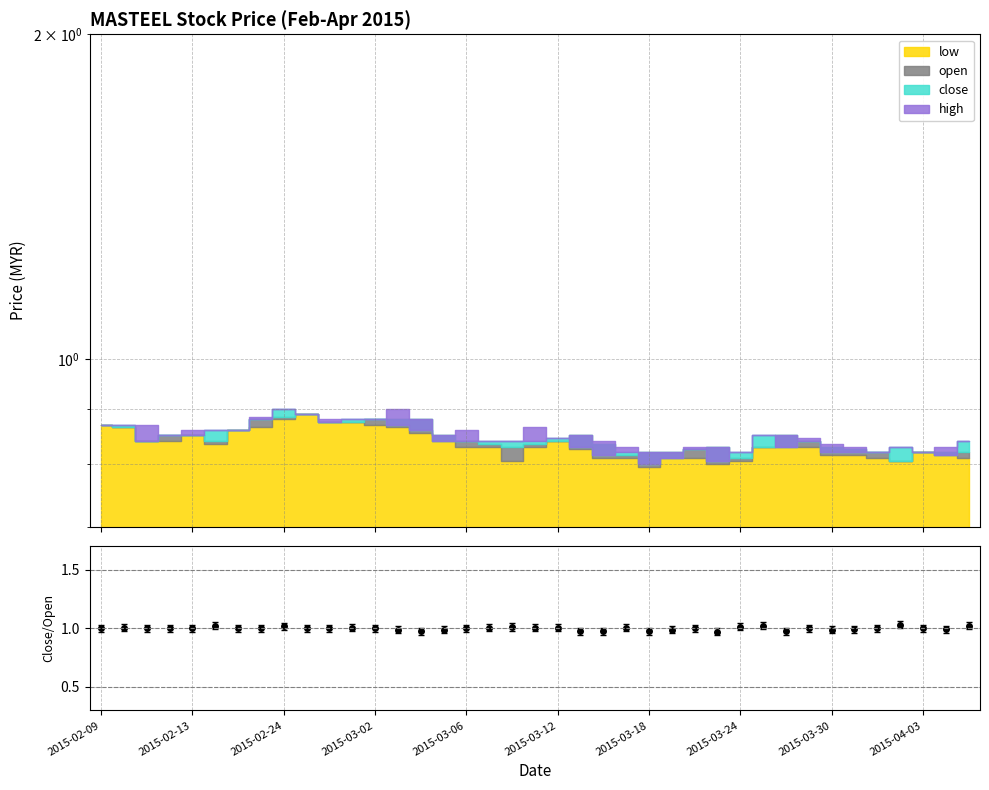

Reading left to right, list all the values displayed in this chart.

1.0	1.0	1.0	1.0	1.0	1.0	1.0	1.0	1.0	1.0	1.0	1.0	1.0	1.0	1.0	1.0	1.0	1.0	1.0	1.0	1.0	1.0	1.0	1.0	1.0	1.0	1.0	1.0	1.0	1.0	1.0	1.0	1.0	1.0	1.0	1.0	1.0	1.0	1.0